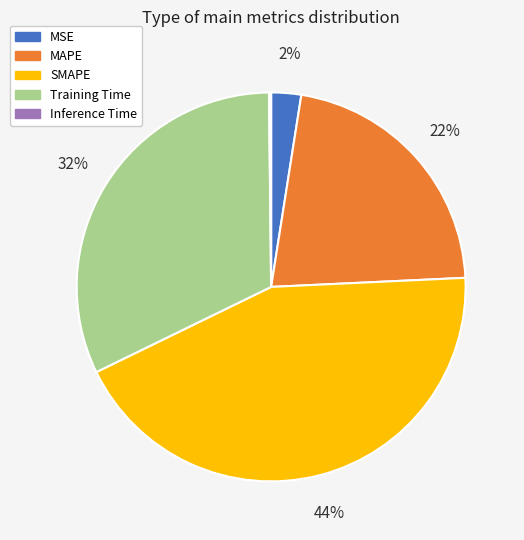

What percentage is the Training Time slice, to the nearest percent?

32%